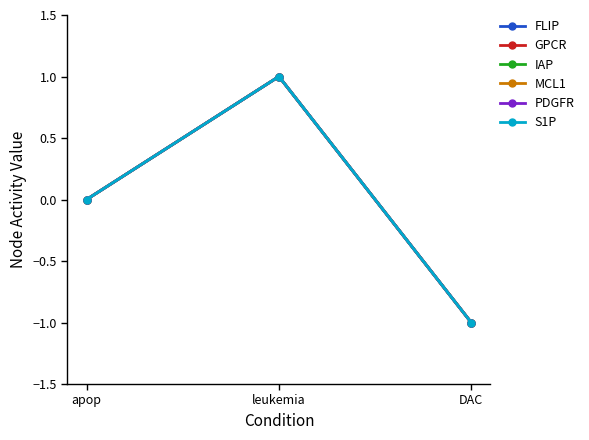

How many series are shown in this chart?

6